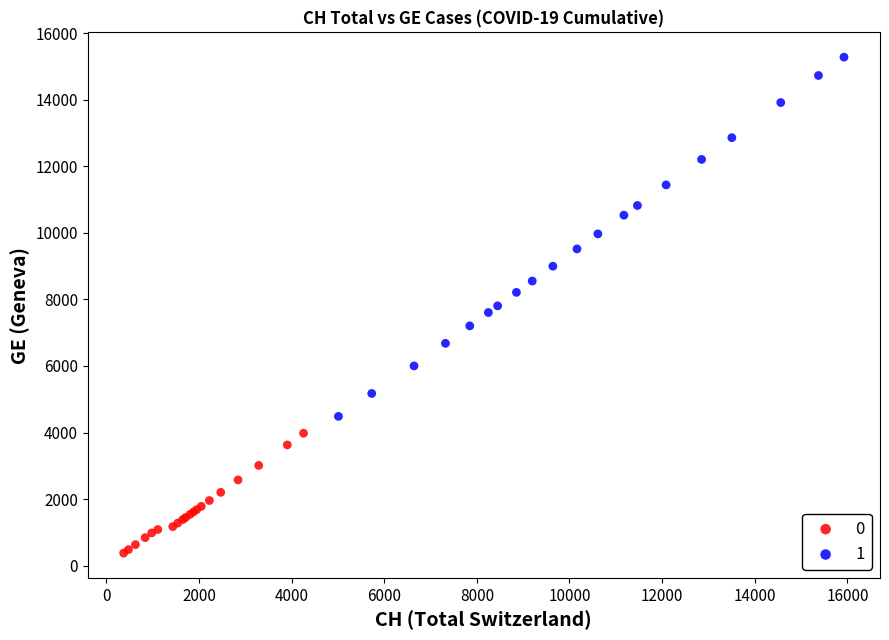

Which series reaches the maximum Y coordinate?

1